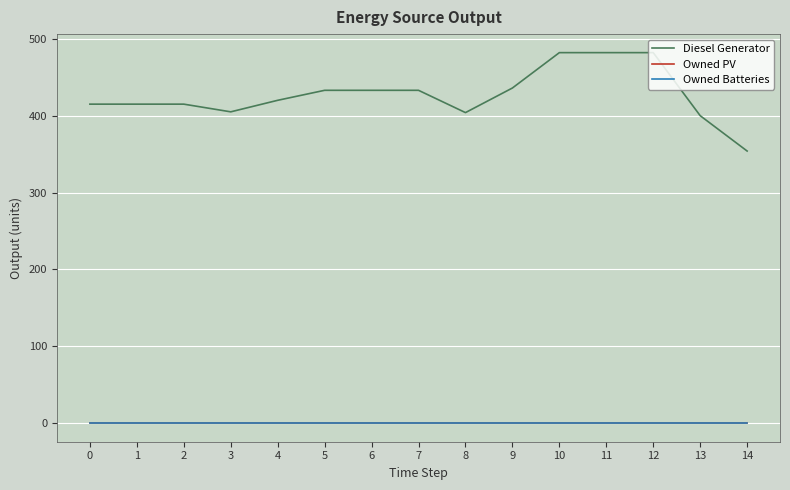

Rank the series at 12 from lowest to highest value.

Owned PV, Owned Batteries, Diesel Generator